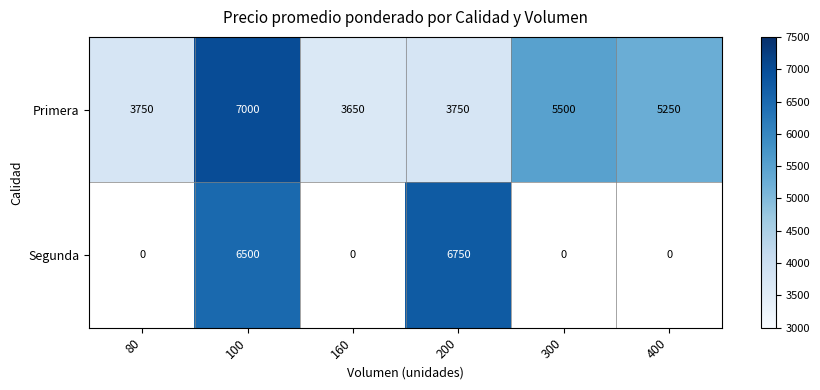

What is the maximum value shown in the chart?

7000.0